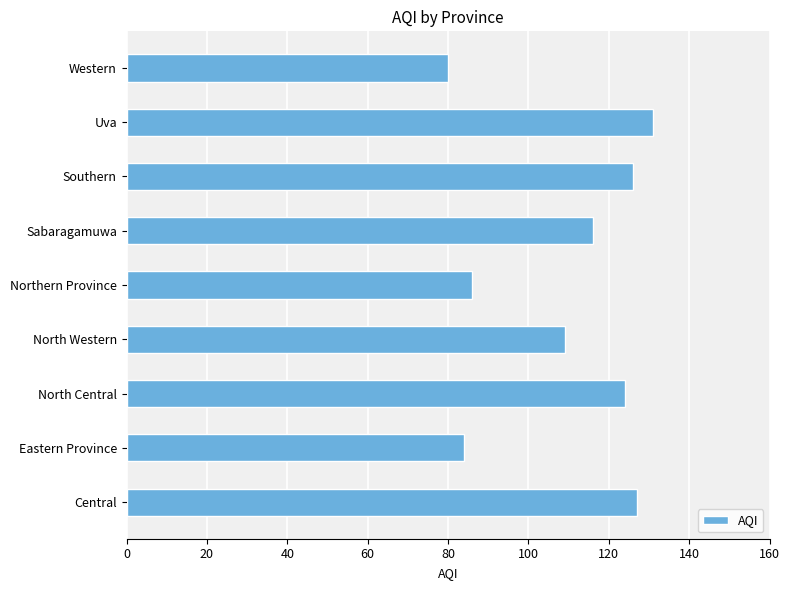

Reading top to bottom, what are all the values shown in this chart?

Western=80	Uva=131	Southern=126	Sabaragamuwa=116	Northern Province=86	North Western=109	North Central=124	Eastern Province=84	Central=127